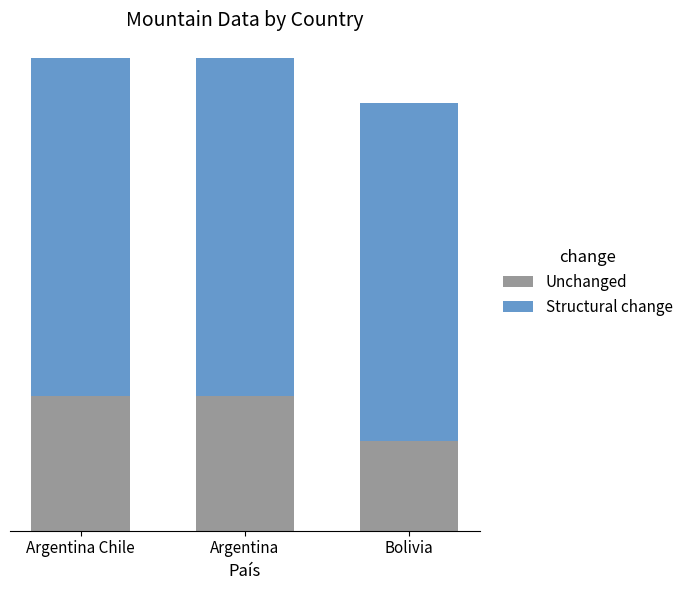

Rank the series by their average value, from highest to lowest.

Structural change, Unchanged